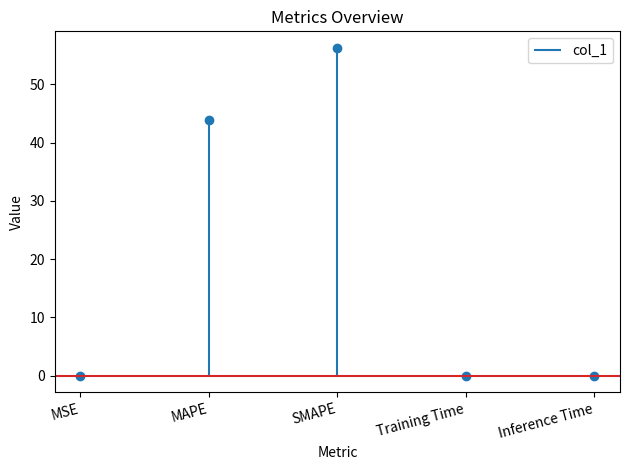

How many lines are shown in the chart?

1